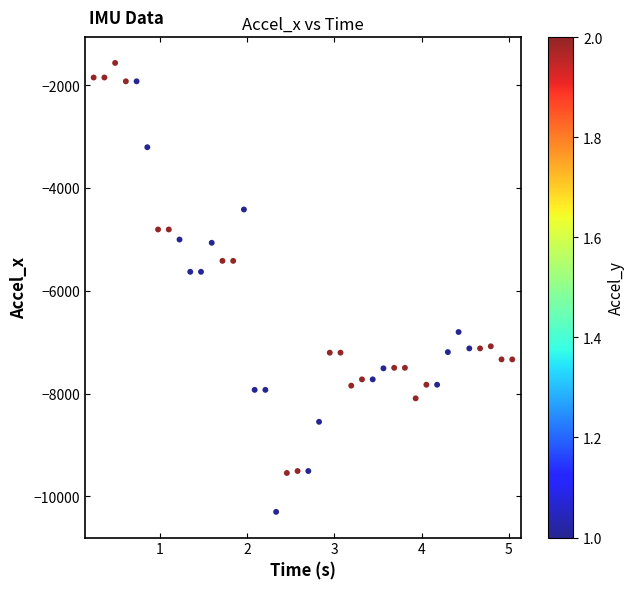

What is the range of Y values (max minus min)?

8739